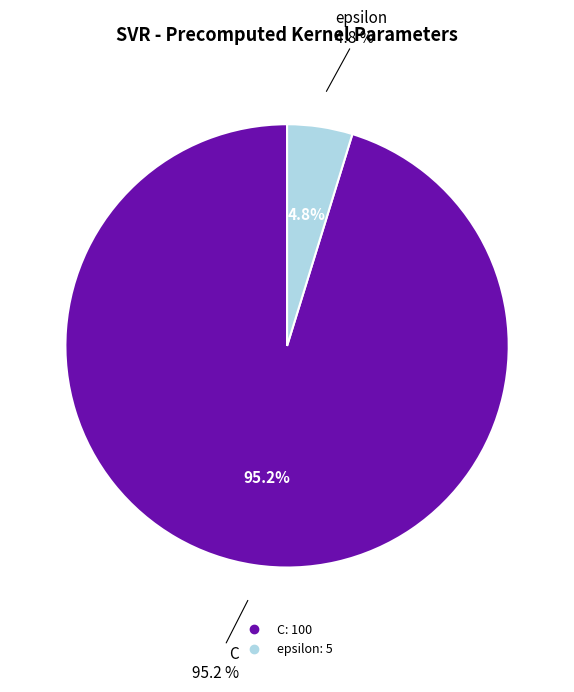

Is the sum of epsilon and C greater than half?

Yes